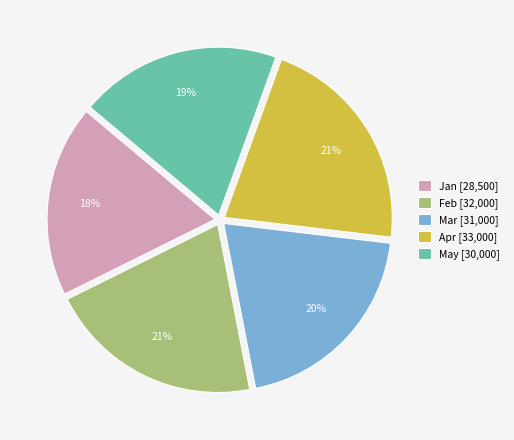

Do May [30,000] and Apr [33,000] together represent more than half of the pie?

No